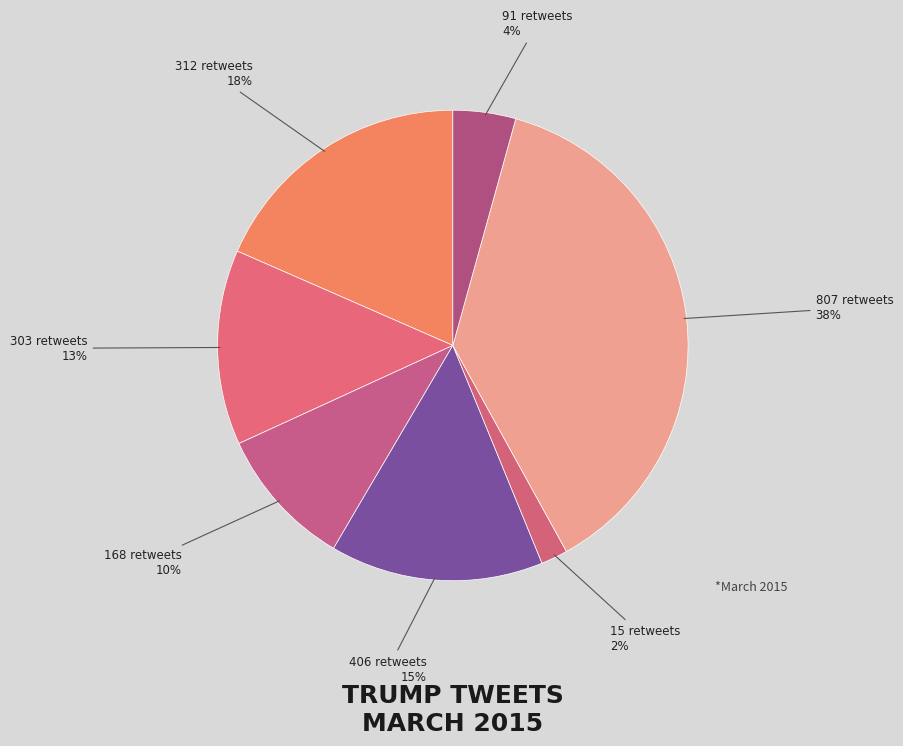

How many segments does this pie chart have?

7